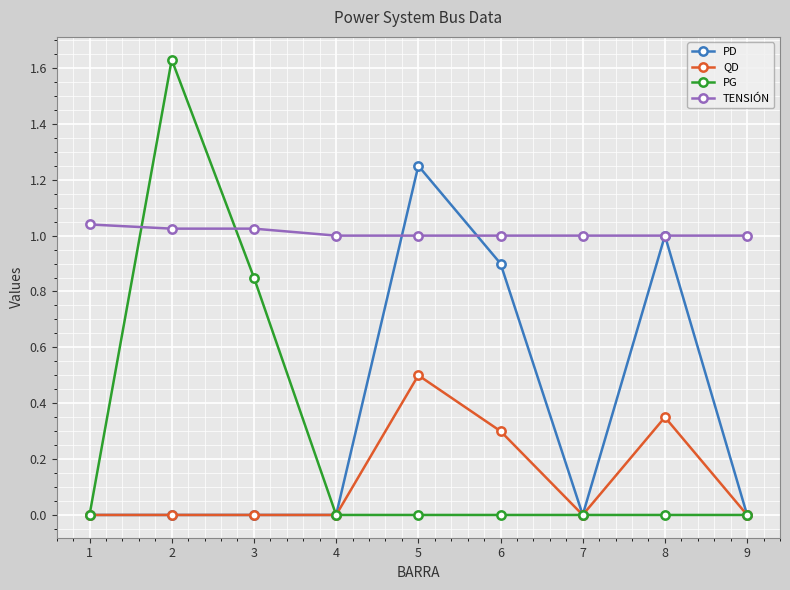

How many distinct data groups are displayed?

4